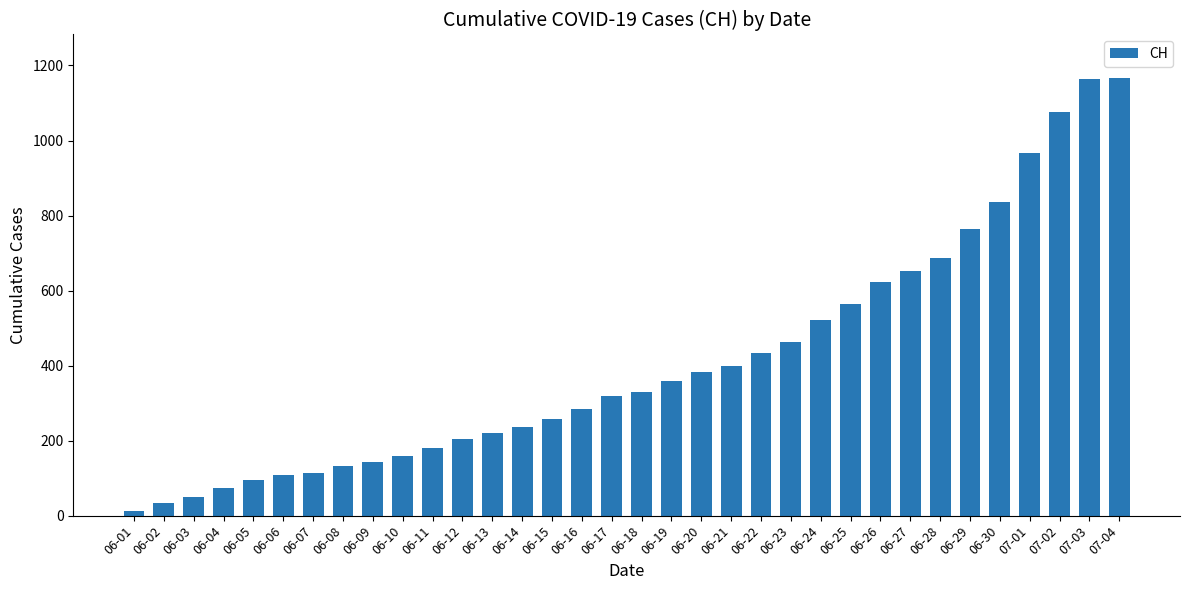

What is the sum of all values?

14006